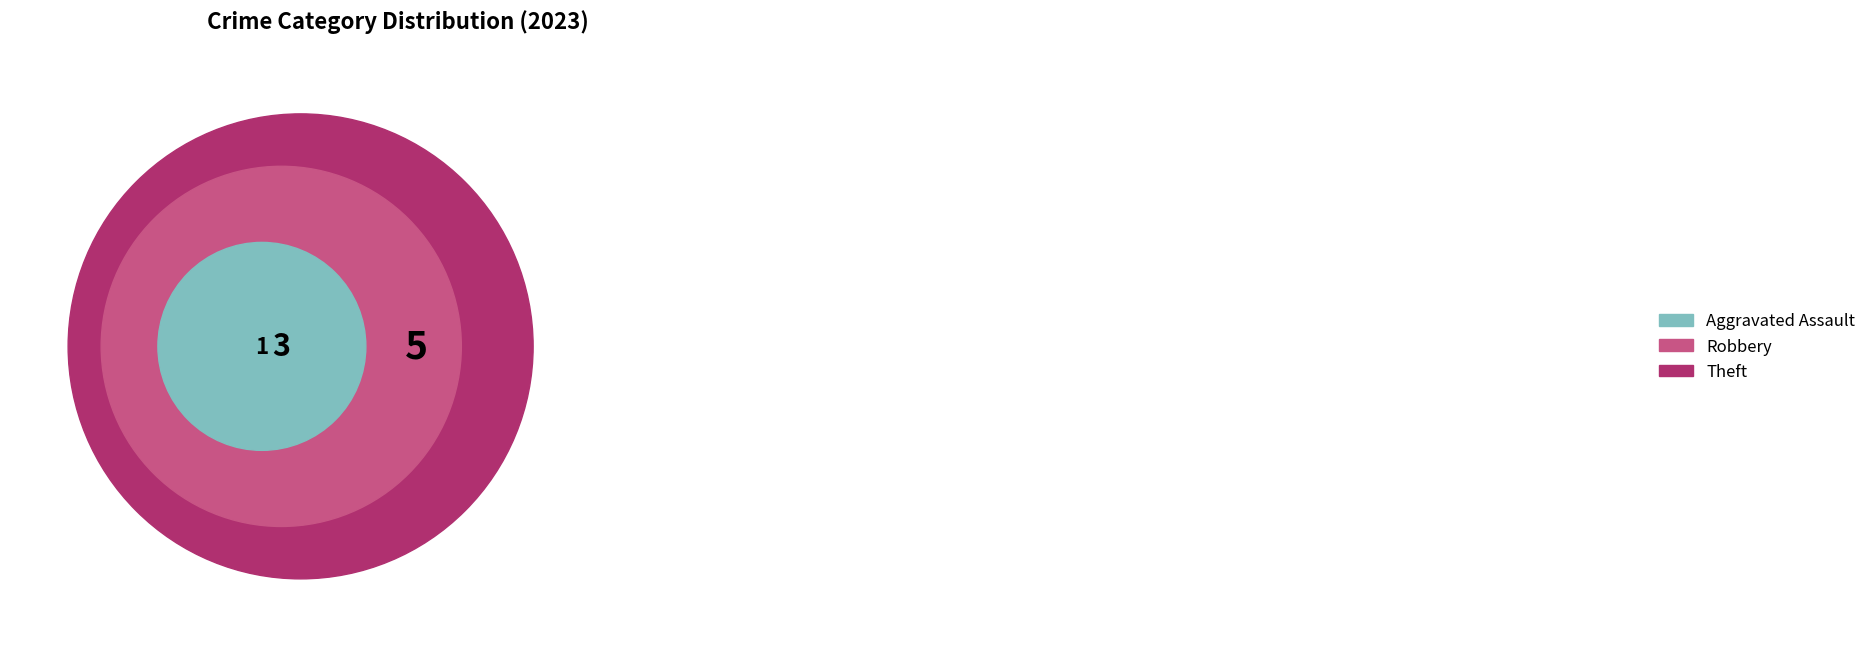

Does Theft represent more than half of the total?

Yes